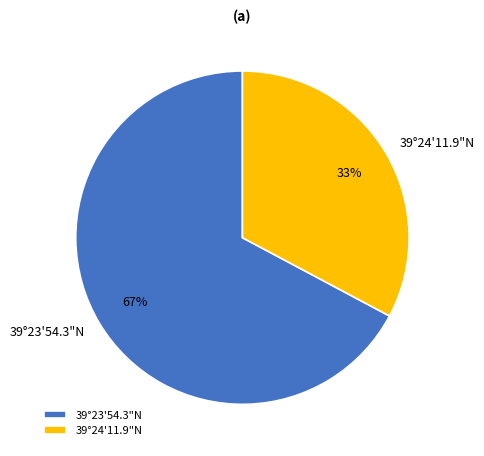

Combined, do 39°23'54.3"N and 39°24'11.9"N account for over 50%?

Yes